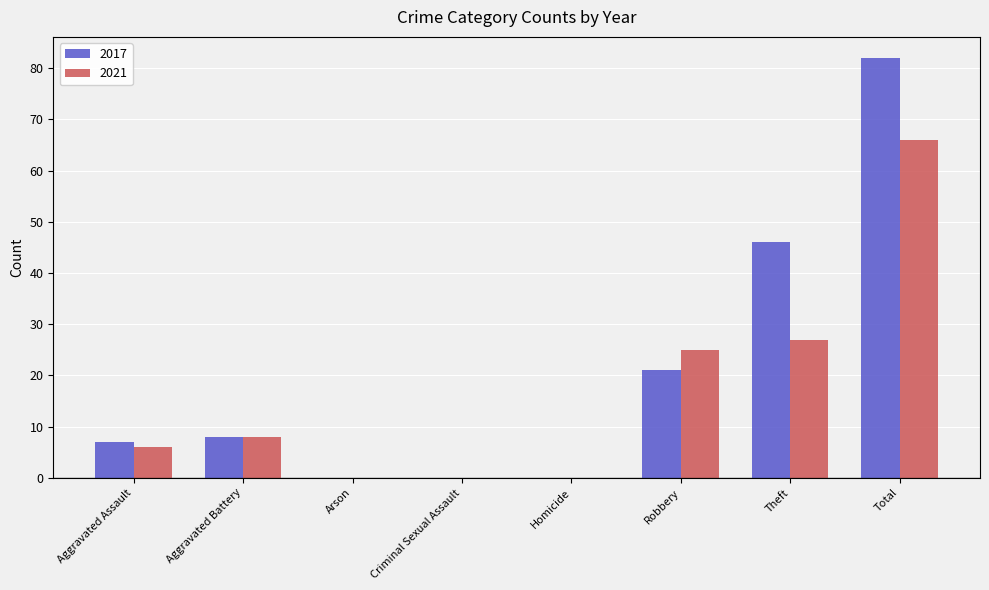

At which label does 2021 reach its peak?

Total